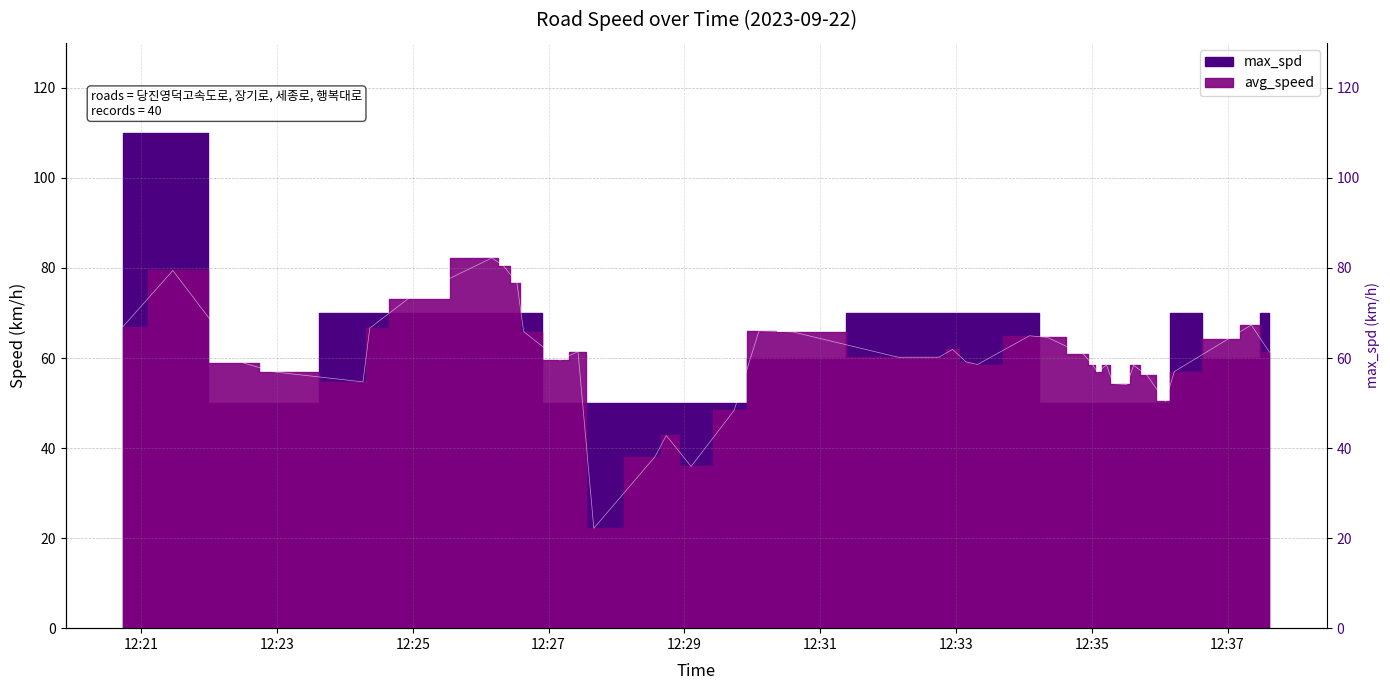

How many lines are shown in the chart?

1